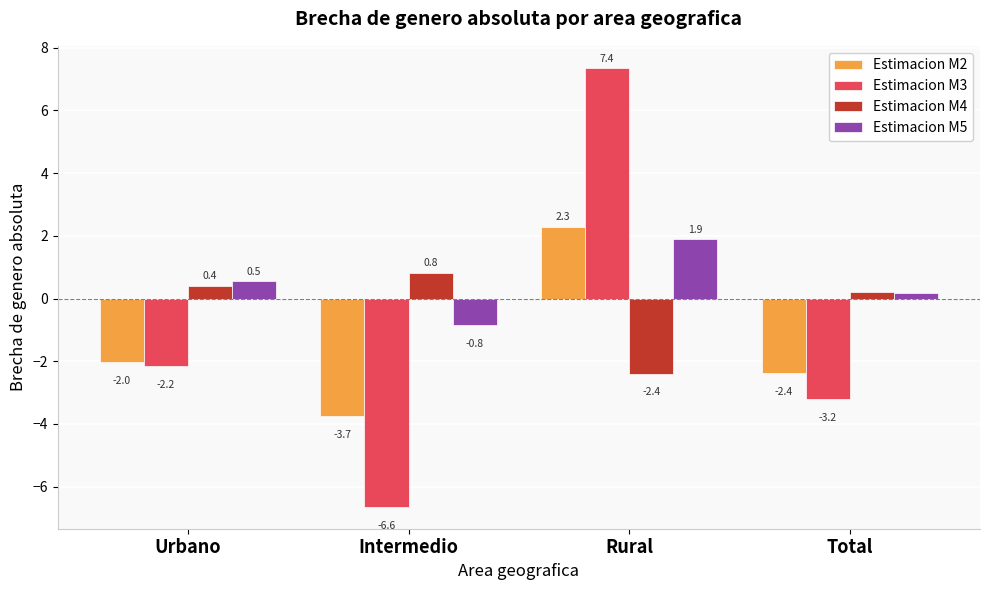

The value of Estimacion M5 at Rural is 1.2. True or false?

False